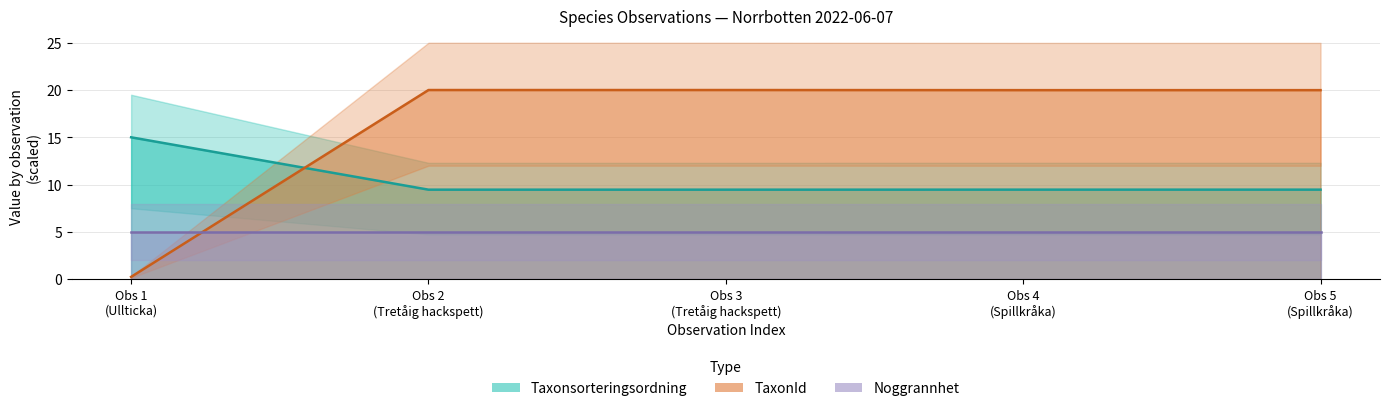

The Taxonsorteringsordning series shows 9.5 at Obs 4
(Spillkråka). True or false?

True